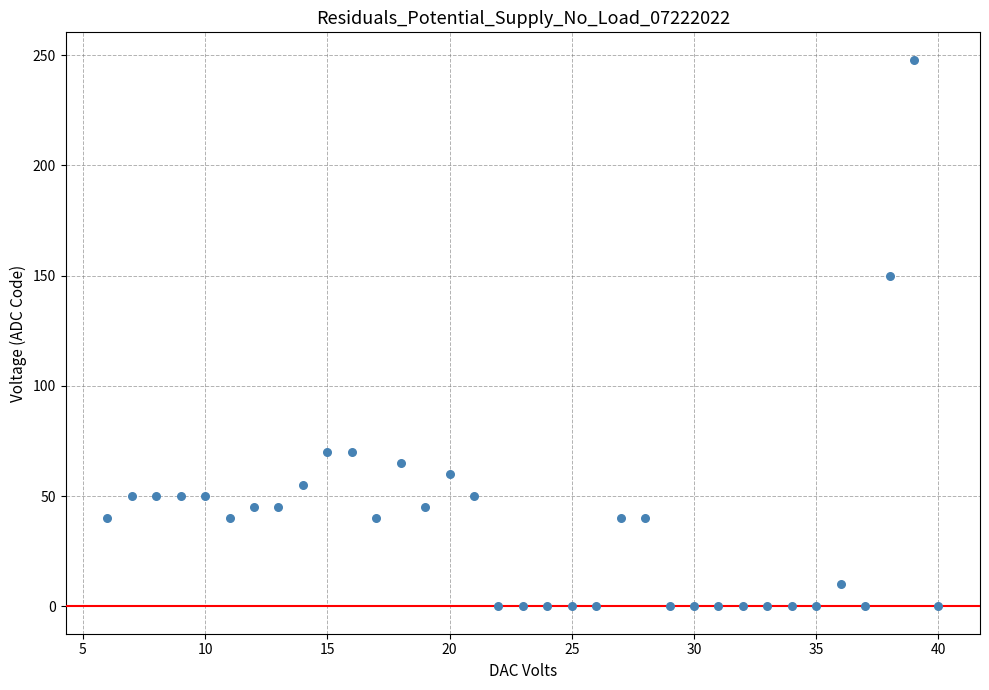

What is the range of X values (max minus min)?

34